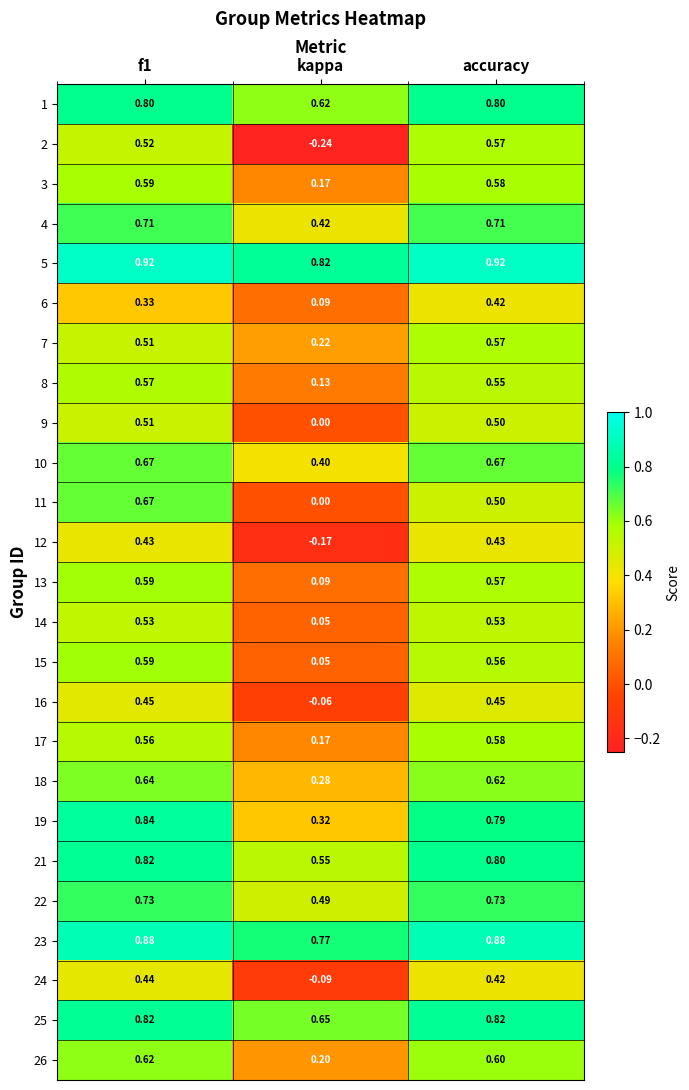

How many distinct data groups are displayed?

25